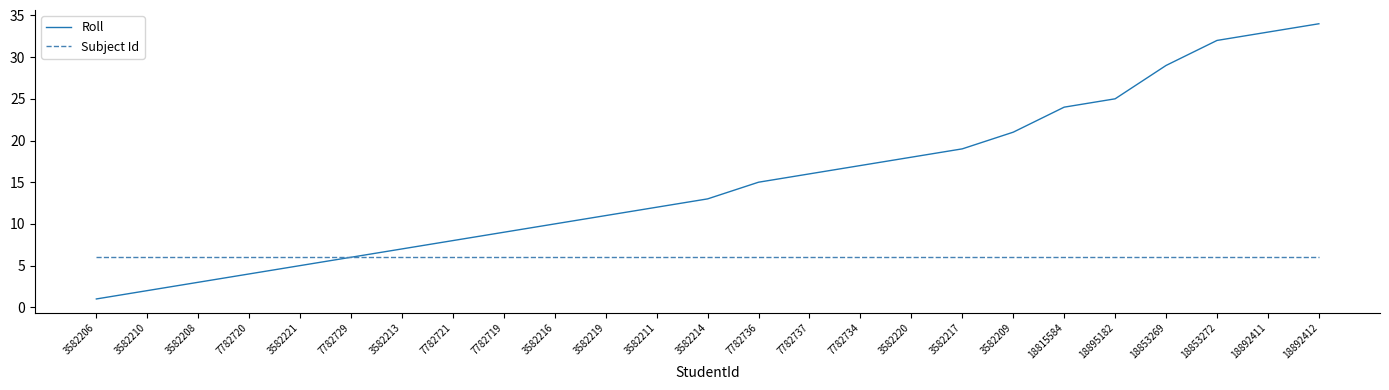

Which category has the lowest value across all series?

3582206